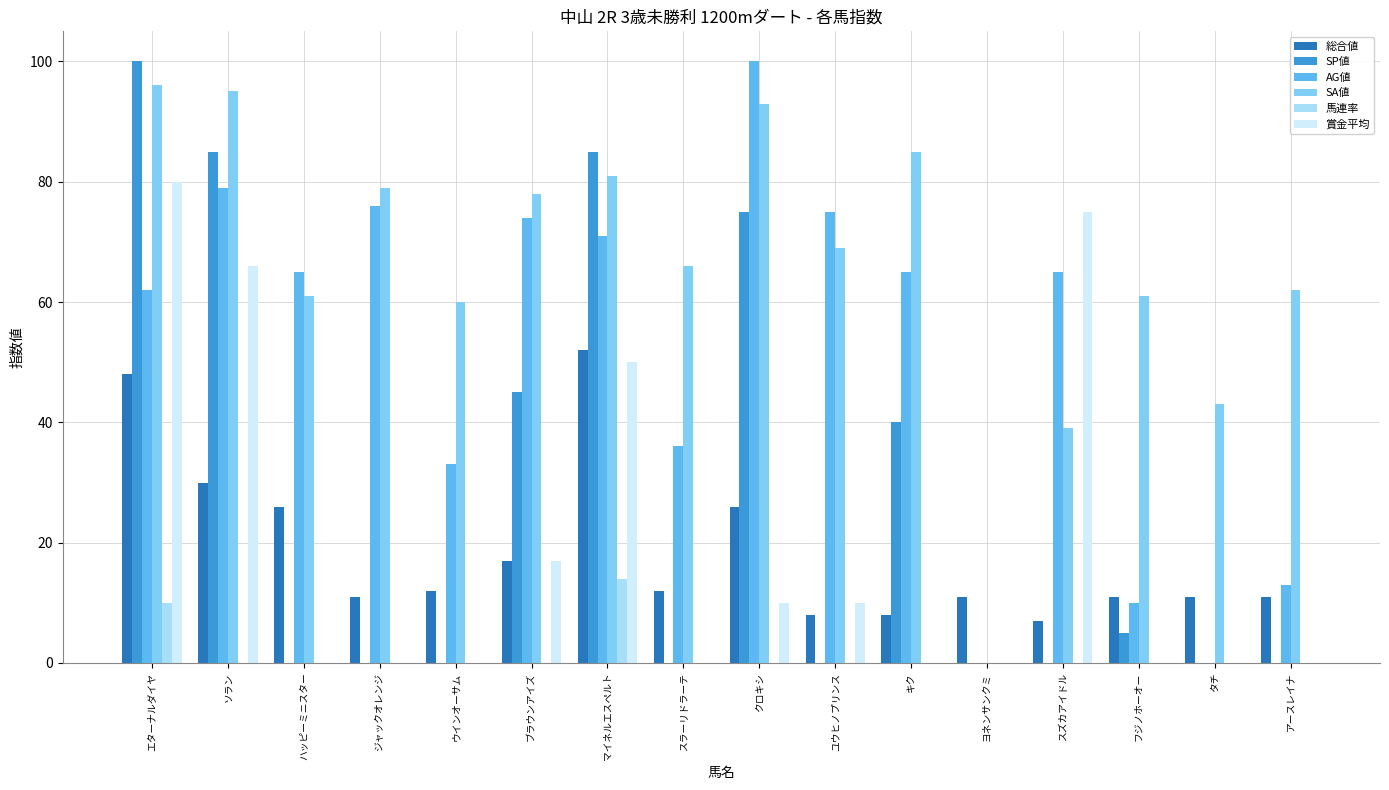

The SP値 series shows 63 at ヨネンサンクミ. True or false?

False